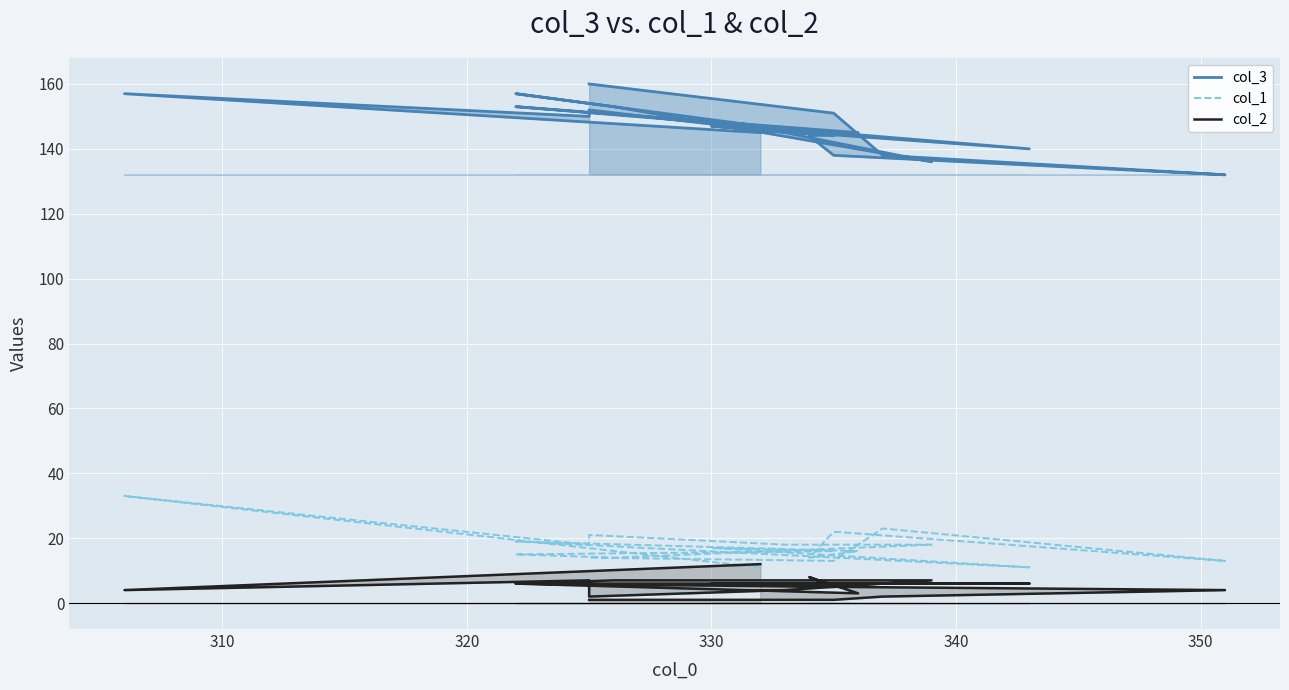

True or false: col_3 has a value of 65 at 300.

False